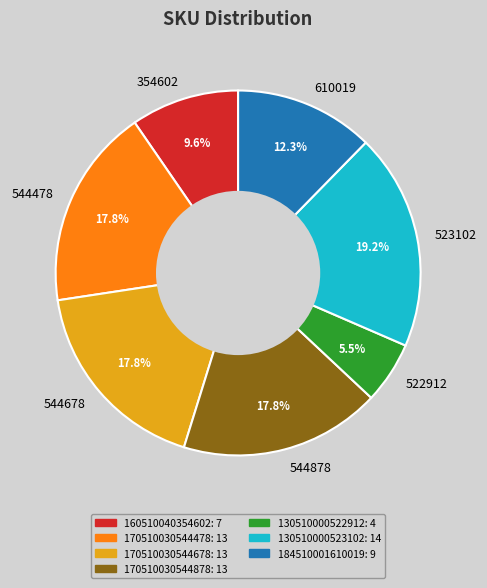

Does any single category account for the majority?

No